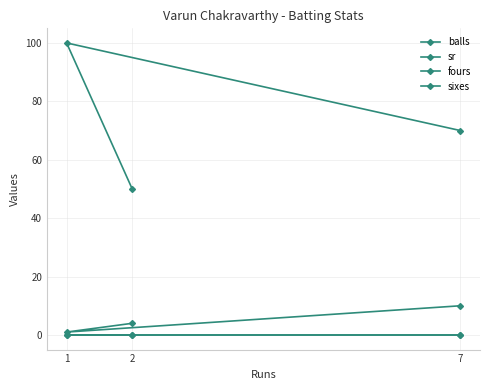

How many categories are shown in the chart?

3